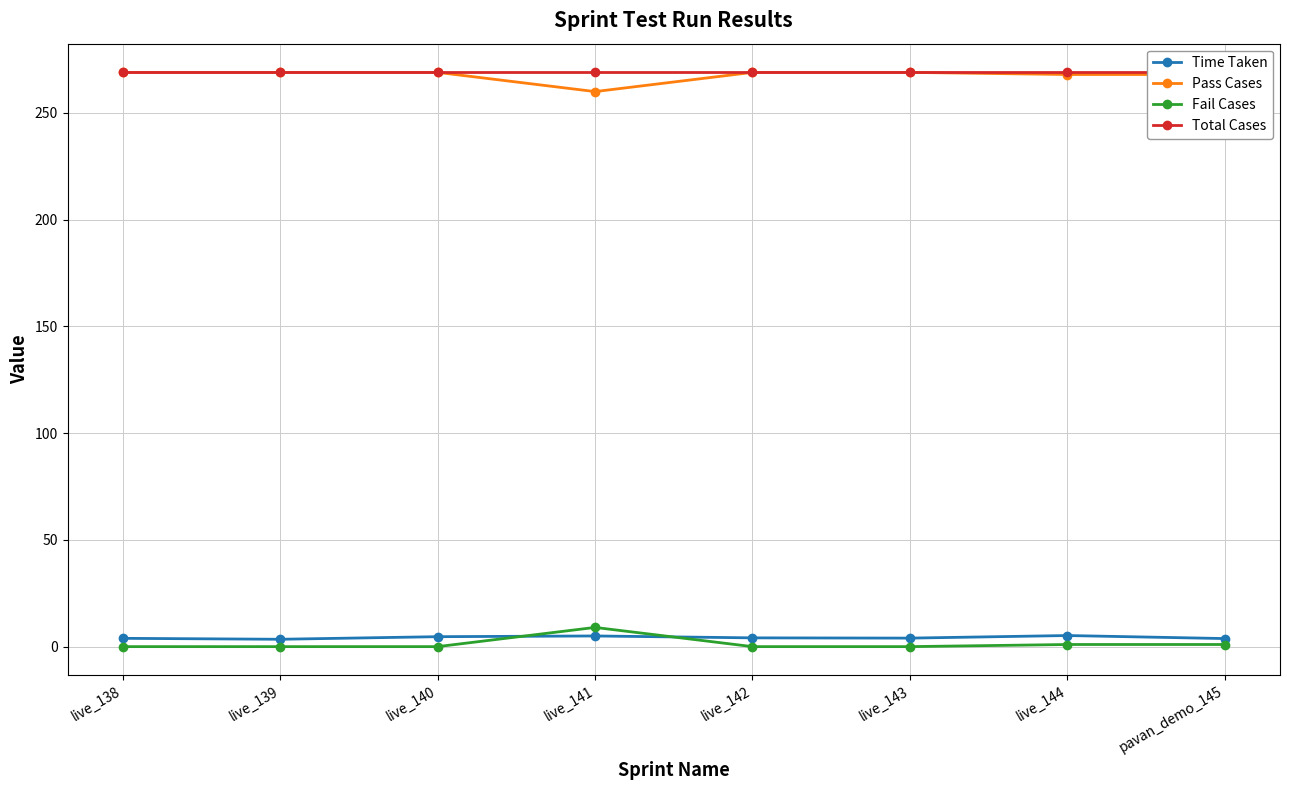

At which category is the sum across all series the highest?

live_144